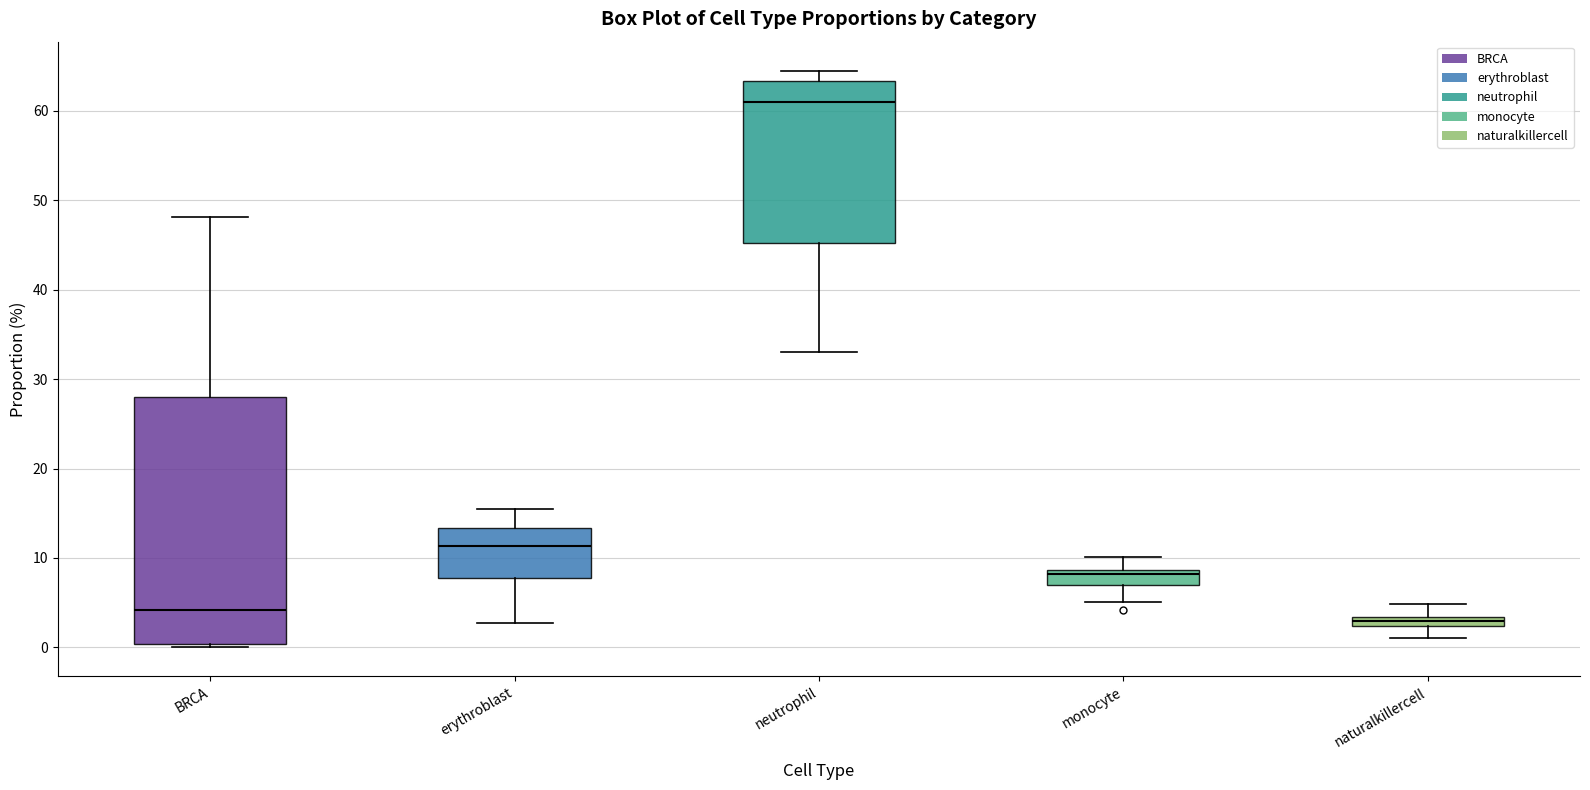

Which box's median line is the highest?

neutrophil